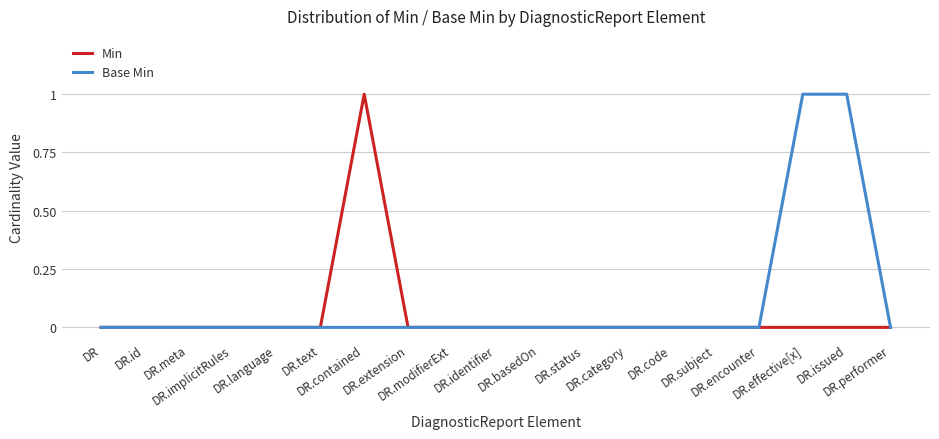

Which series has the largest total across all categories?

Base Min